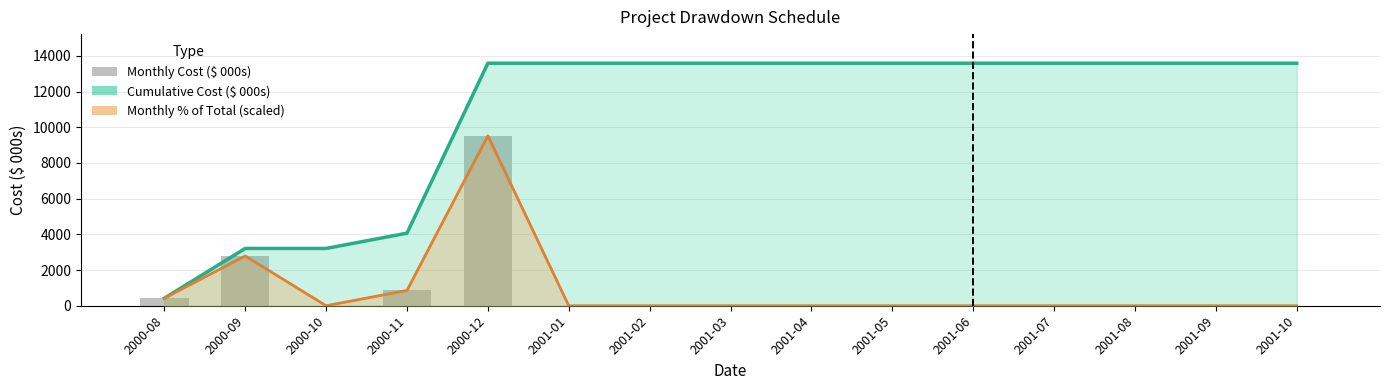

Which label corresponds to the largest value in the chart?

2000-12